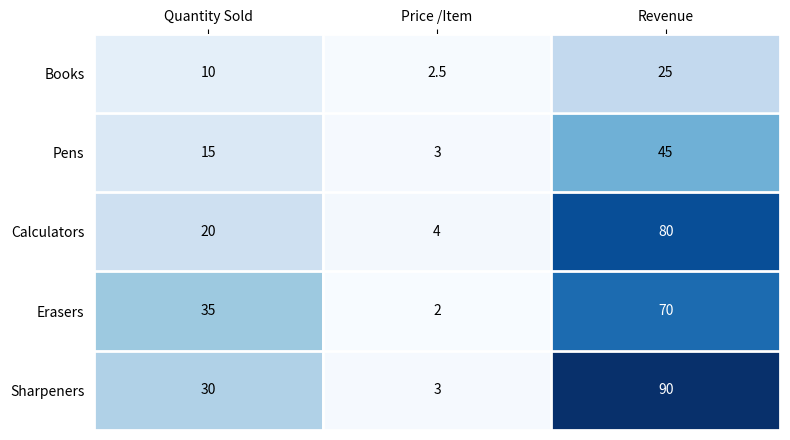

List the series in order of their peak value, highest first.

Sharpeners, Calculators, Erasers, Pens, Books